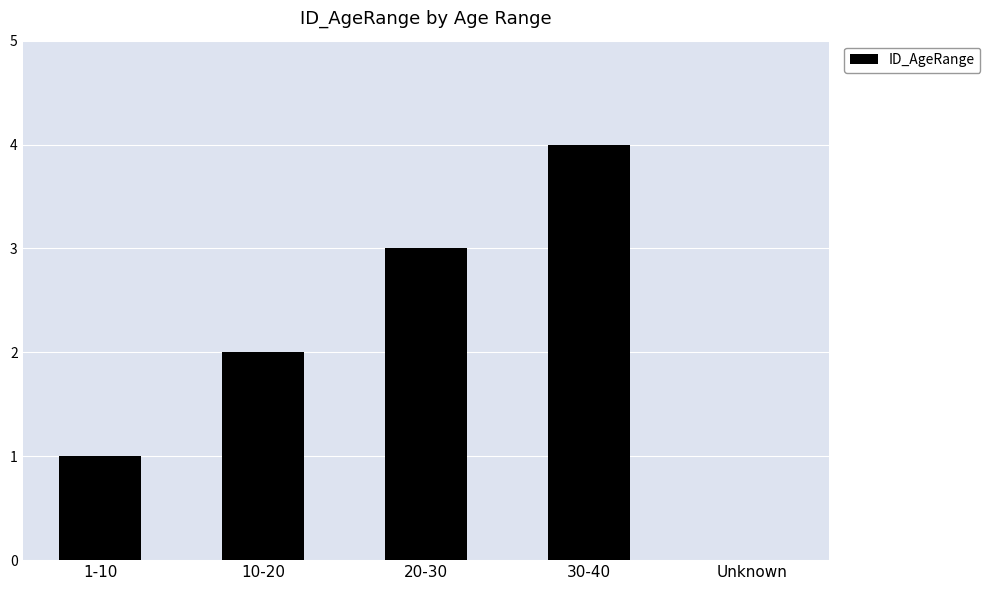

What is the greatest value displayed?

4